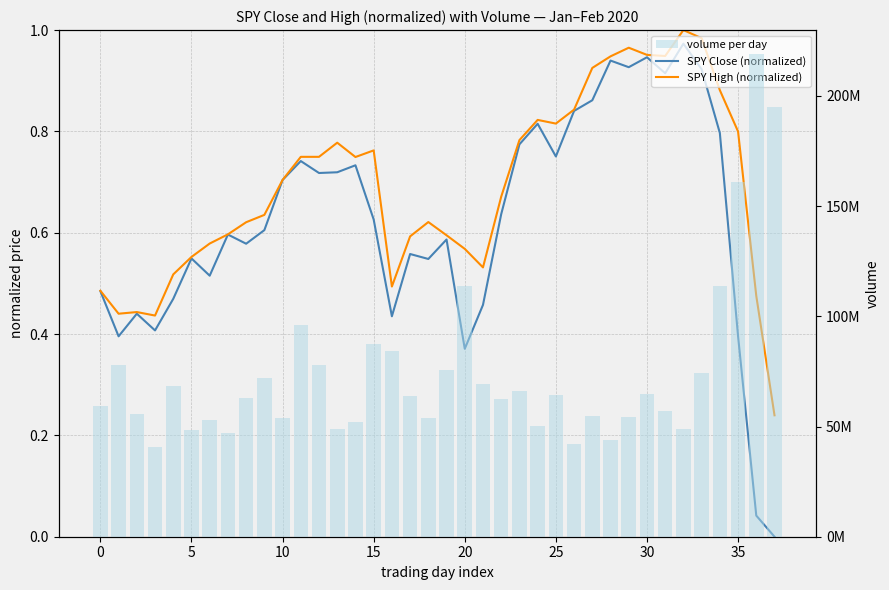

What are all the series names shown in the legend?

SPY Close (normalized), SPY High (normalized), volume per day